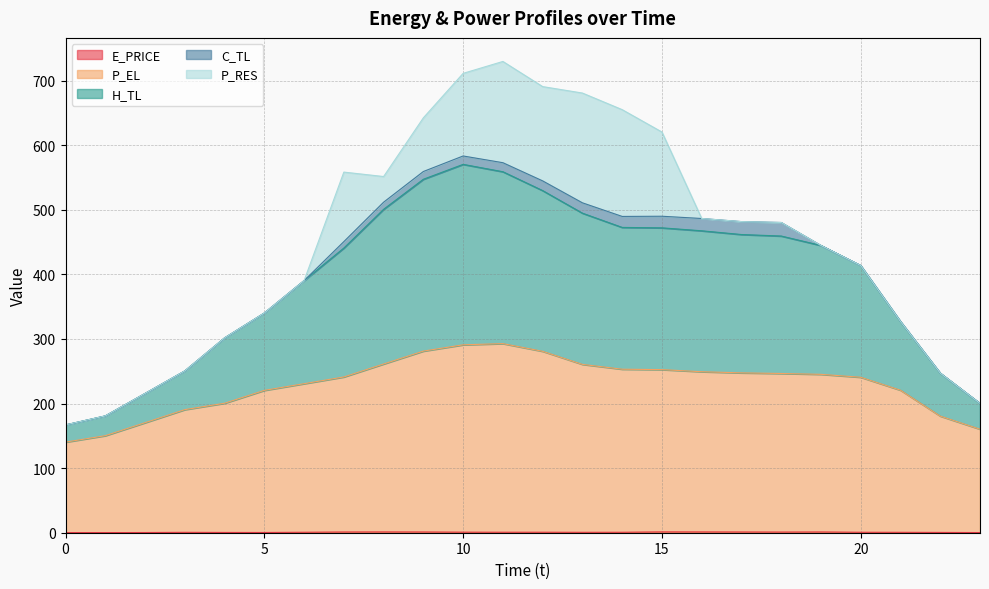

What is the value of the P_EL point at the 20th from the left?

245.2